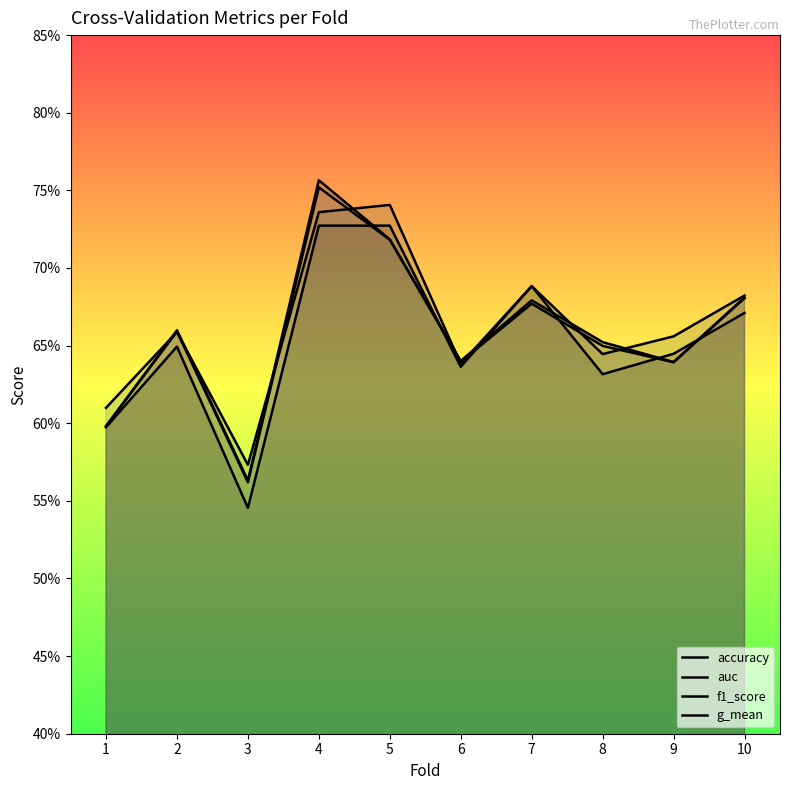

What is the maximum value shown in the chart?

0.8